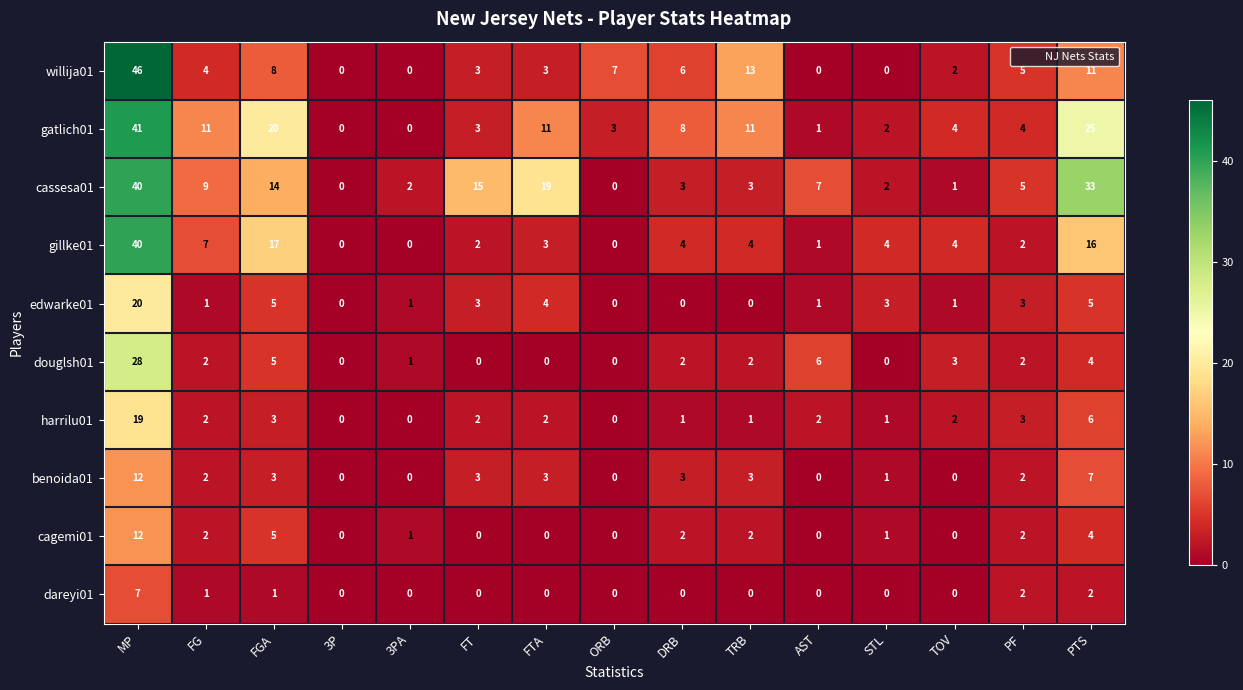

What is the total value across all series at STL?

14